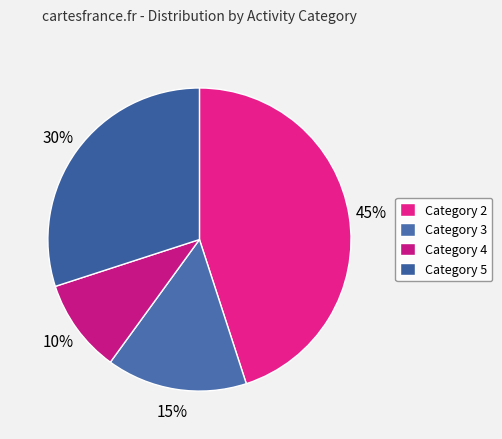

Rank the categories by value from highest to lowest.

Category 2, Category 5, Category 3, Category 4